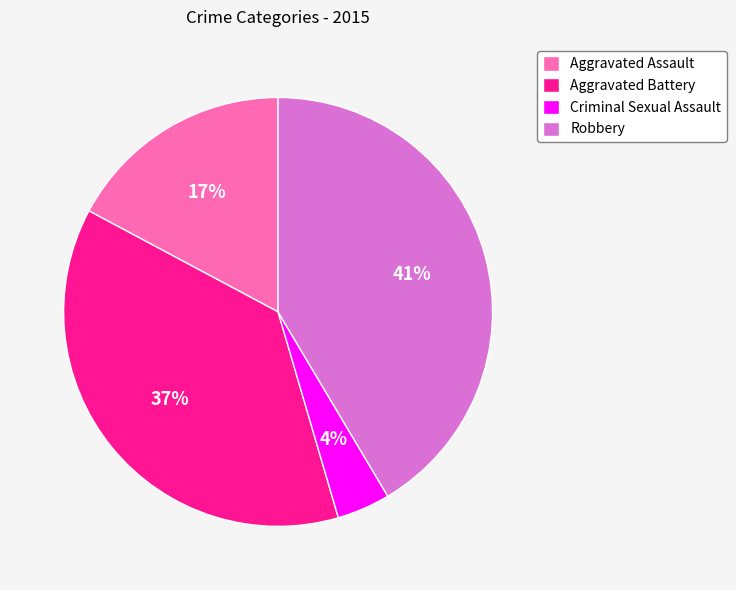

Which slice is the largest?

Robbery